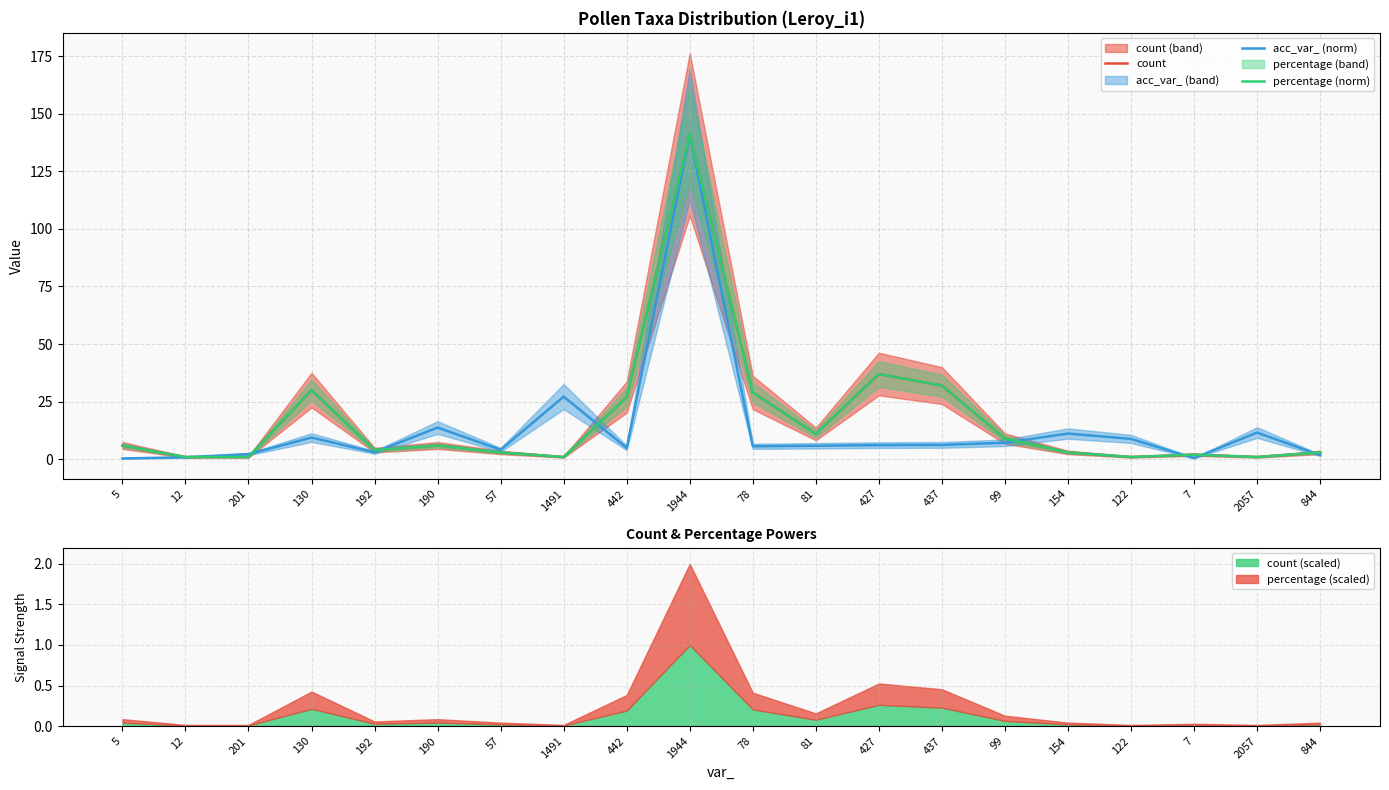

How many times do percentage (norm) and acc_var_ (norm) cross each other?

8